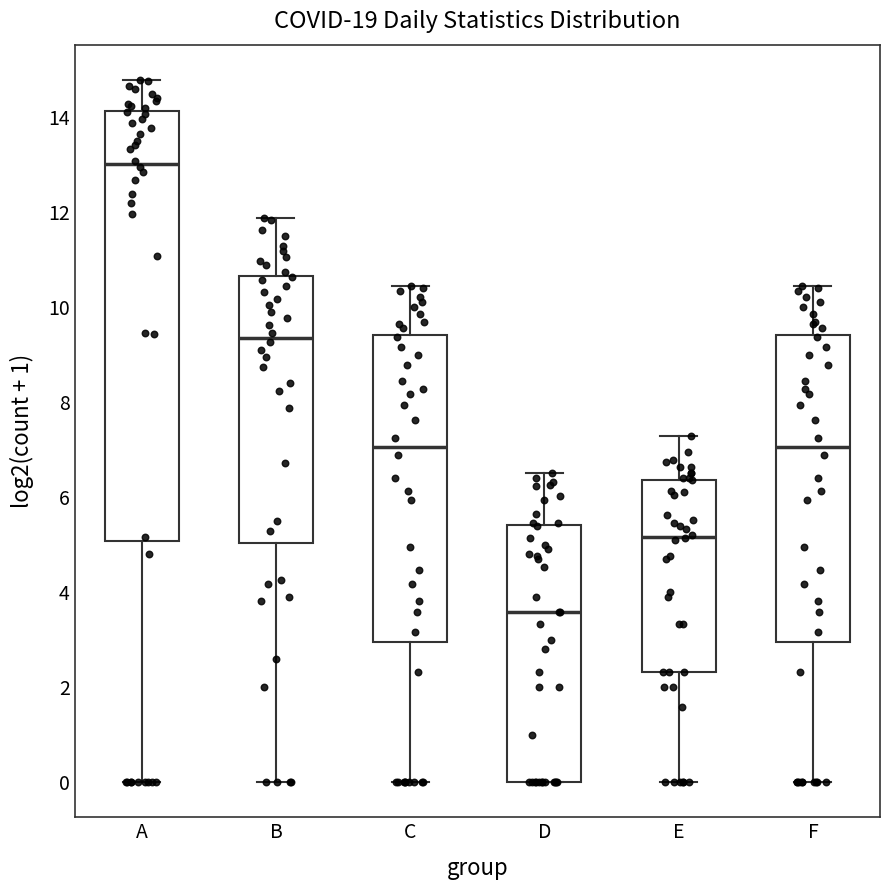

Reading left to right, transcribe this box plot: for each box, give where its median line is, the range the box spans, and where its two whiskers end, as read against the y-axis. The values are not printed on the chart, so give them approximately, as read against the axis.

A: median 13.0, box 5.0 to 14.2, whiskers 0.0 to 14.8
B: median 9.4, box 5.0 to 10.6, whiskers 0.0 to 11.8
C: median 7.0, box 3.0 to 9.4, whiskers 0.0 to 10.4
D: median 3.6, box 0.0 to 5.4, whiskers 0.0 to 6.6
E: median 5.2, box 2.4 to 6.4, whiskers 0.0 to 7.2
F: median 7.0, box 3.0 to 9.4, whiskers 0.0 to 10.4